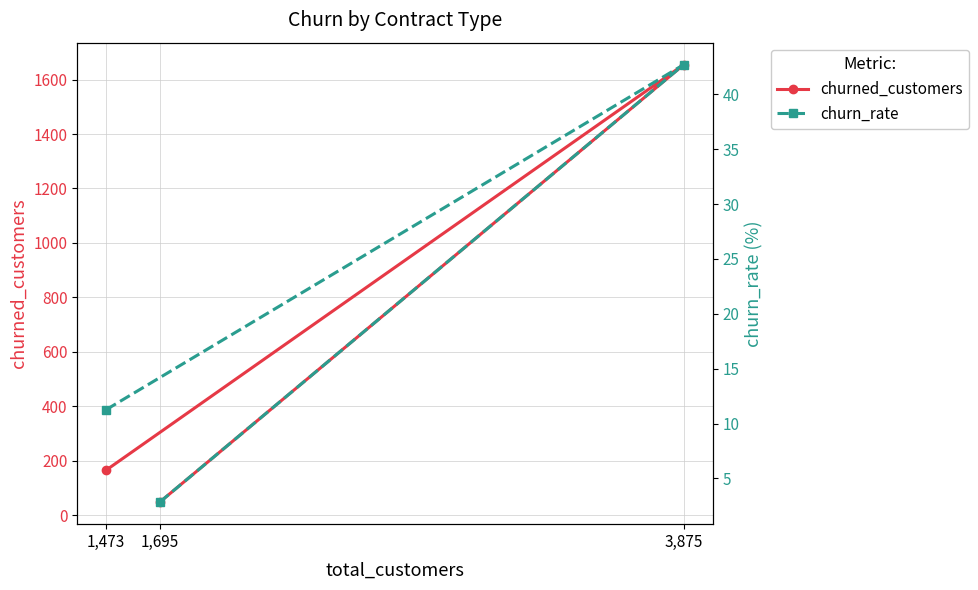

At which label does churned_customers reach its peak?

3,875